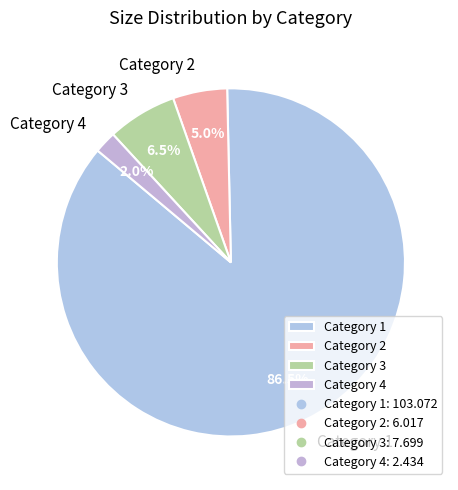

To the nearest percent, what is the difference between the largest and smallest slice percentages?

84%